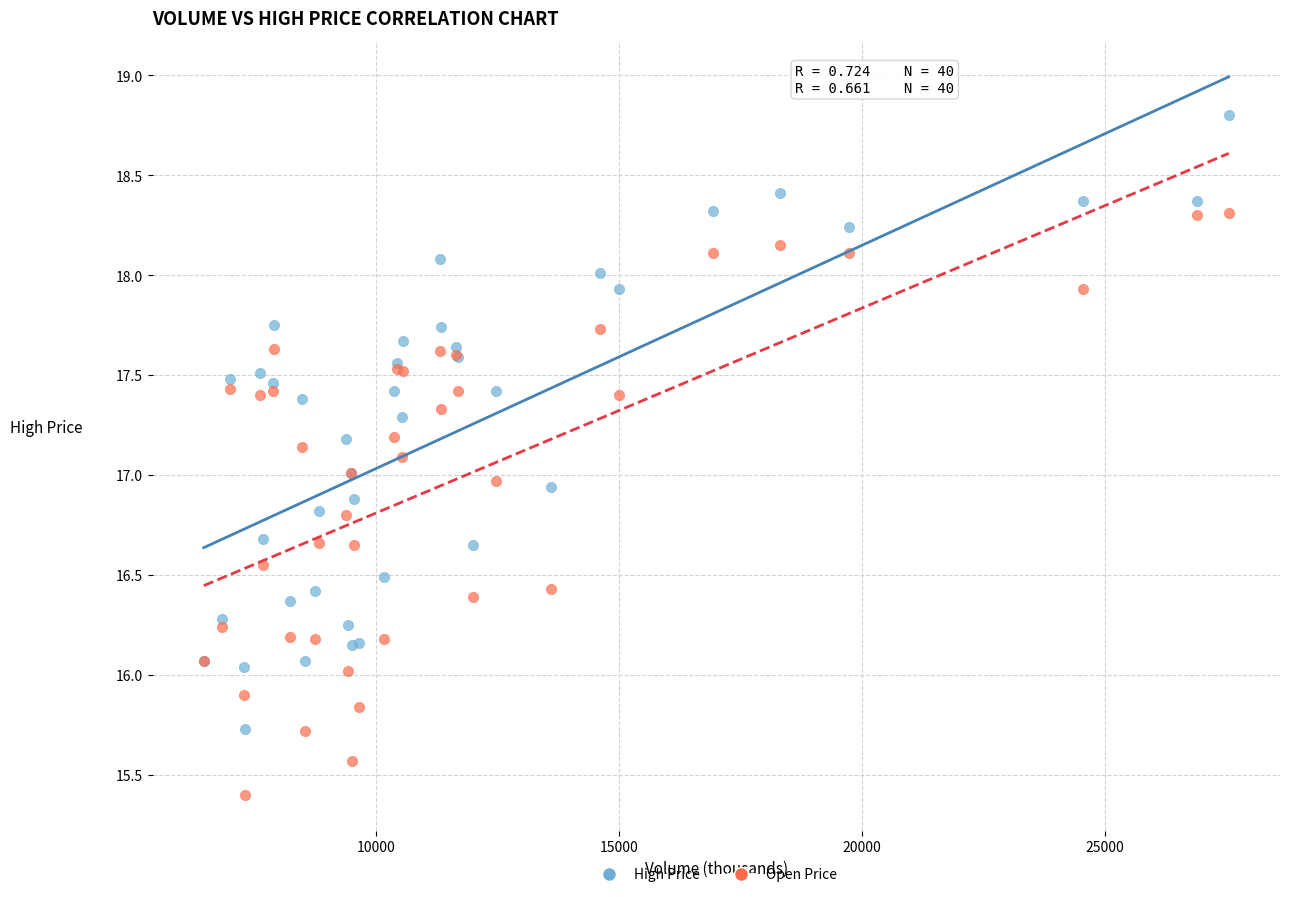

Which series contains the lowest Y value?

Open Price